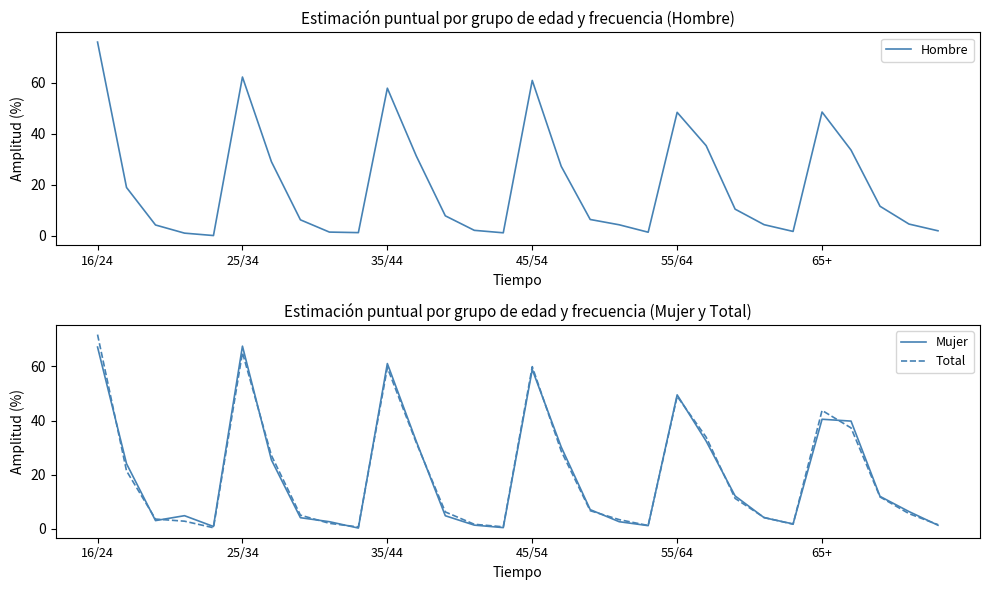

What is the difference between the highest and lowest values at 24?

0.2